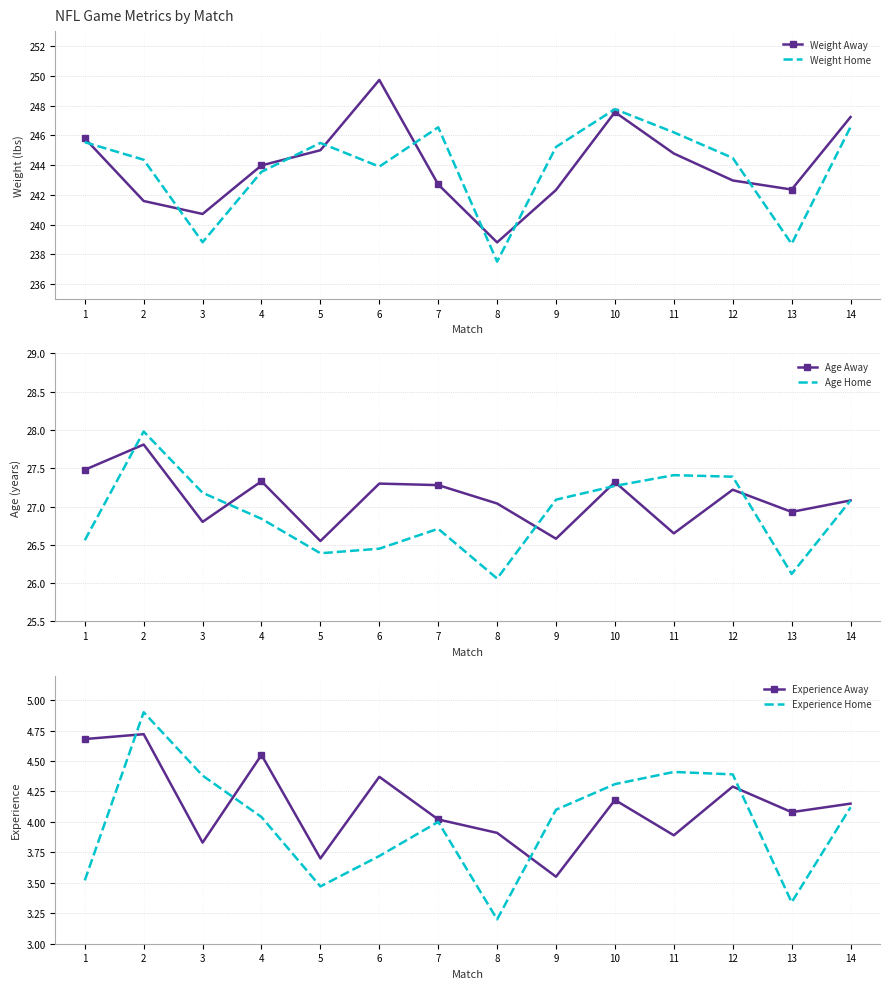

At which label is Weight Home closest to 242?

4